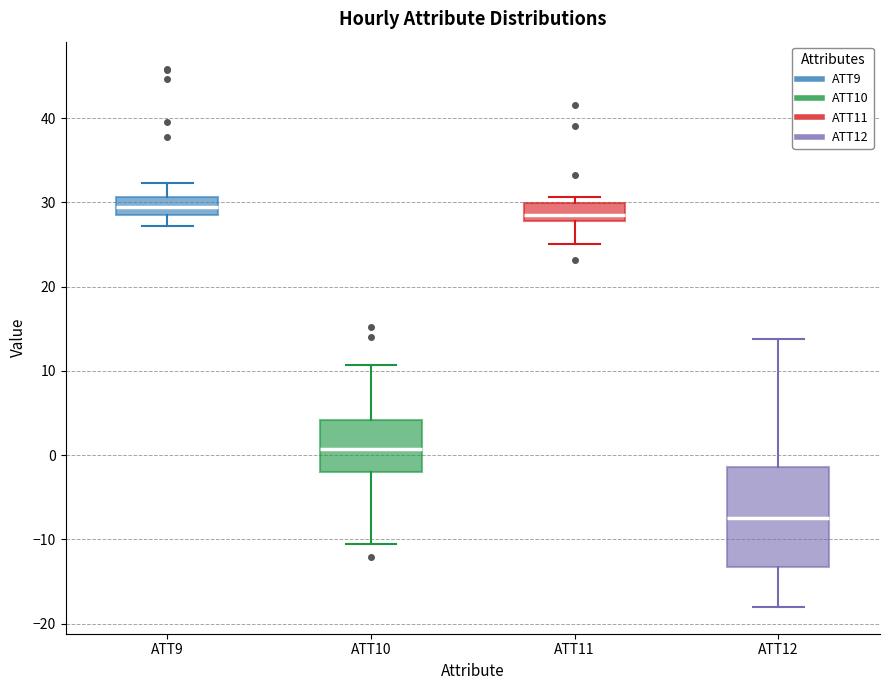

Comparing the boxes themselves (not the whiskers), which one is the tallest?

ATT12